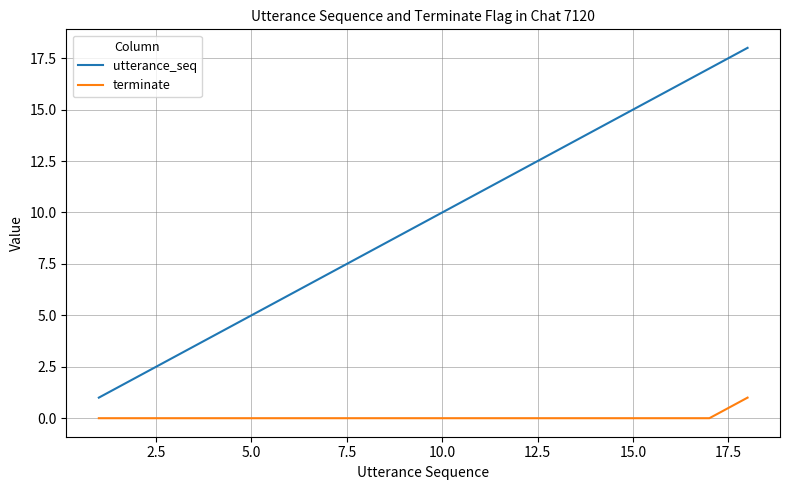

True or false: terminate and utterance_seq intersect in this chart.

False